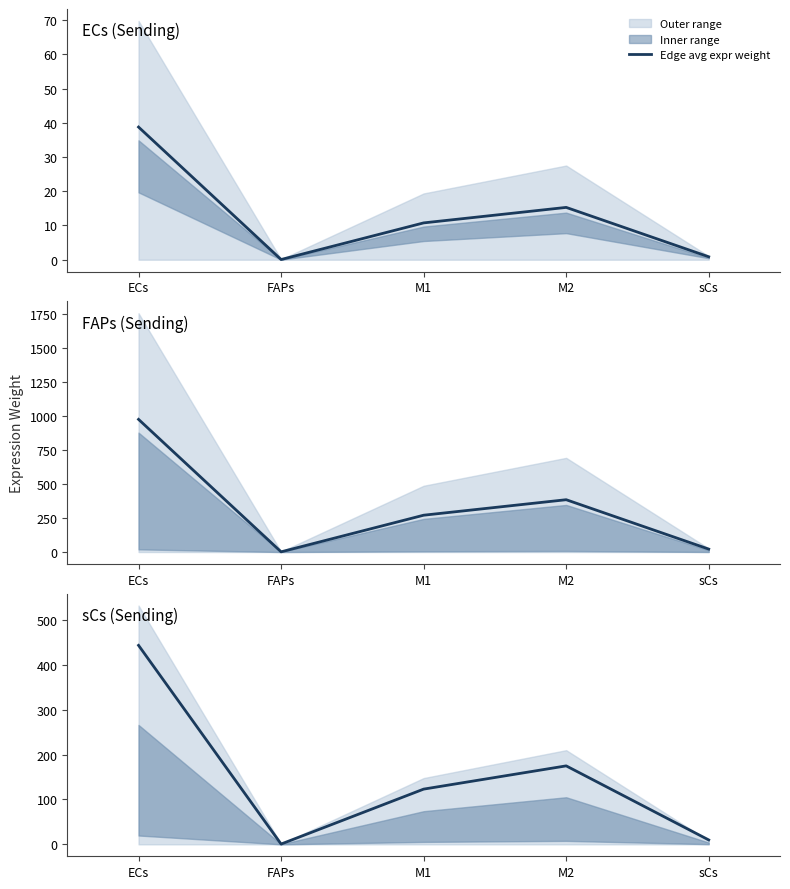

Is it true that the value at M2 is 36.8?

False